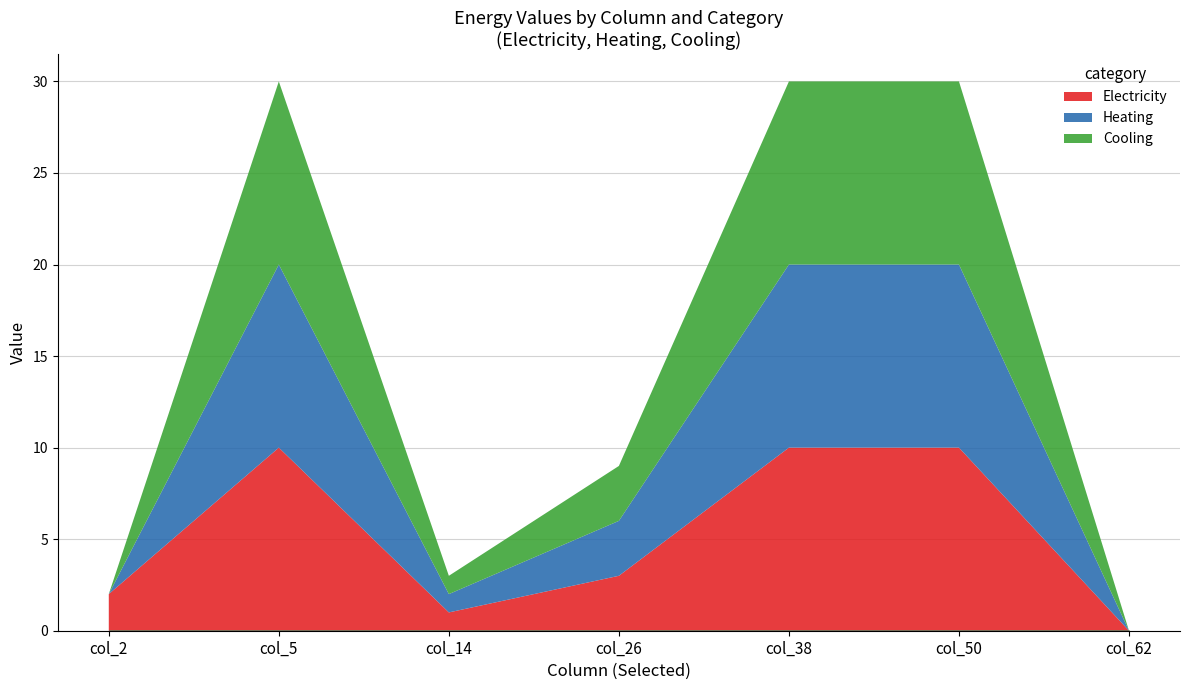

Which series changed the most between 1 and 3?

Electricity